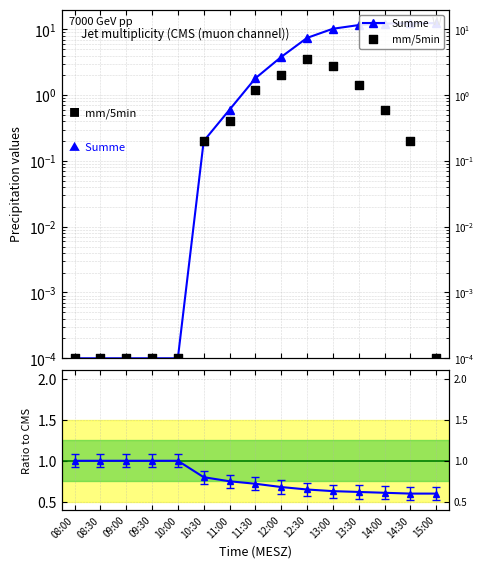

Which series has the largest total across all categories?

Summe